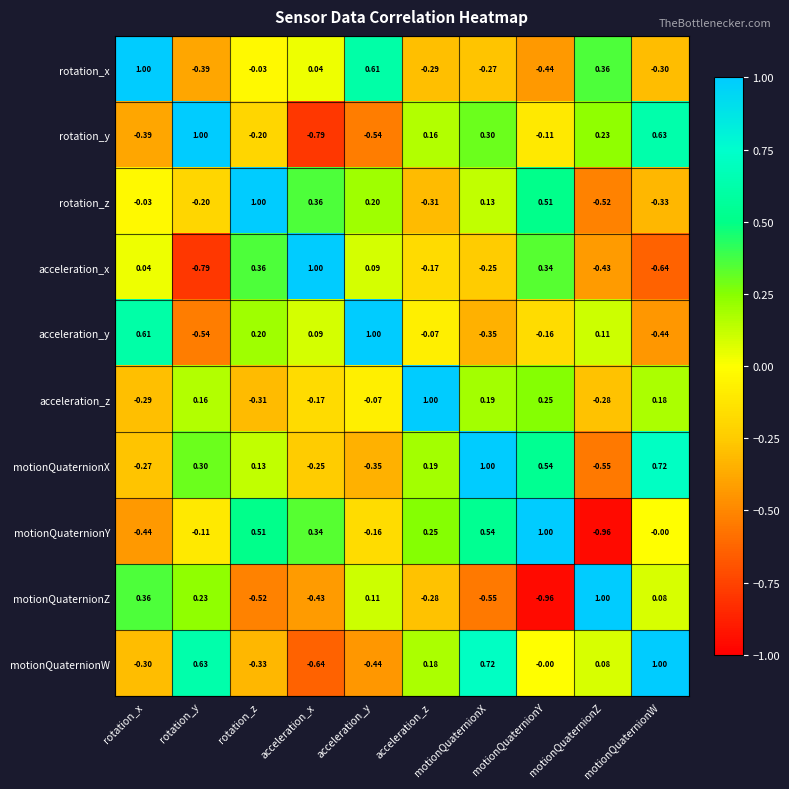

How many data points does each series have?

10